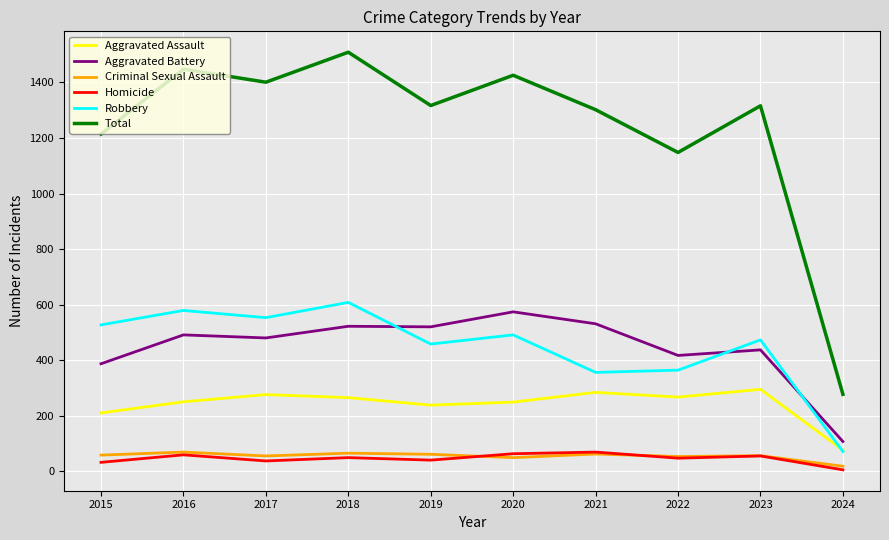

True or false: Aggravated Assault and Total cross at least once.

False